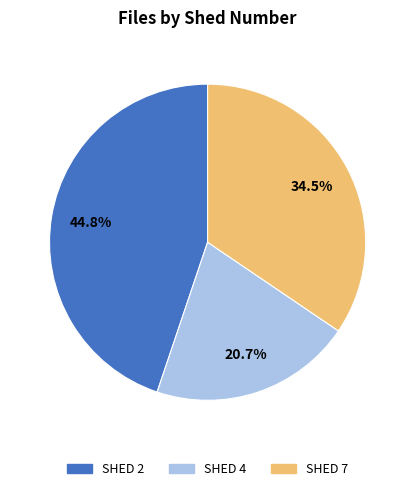

Which slice is the largest?

SHED 2